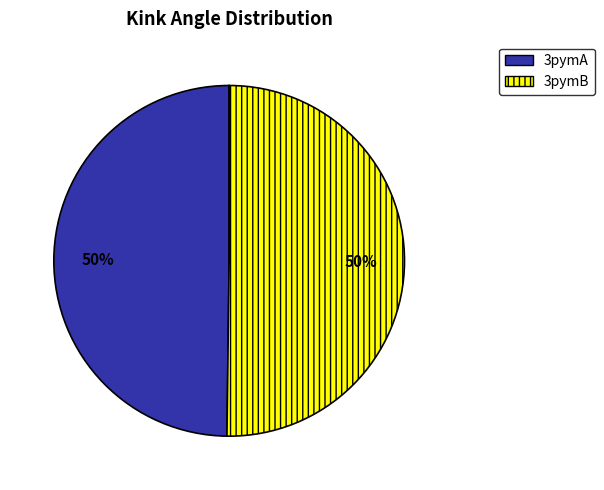

Do 3pymB and 3pymA together represent more than half of the pie?

Yes